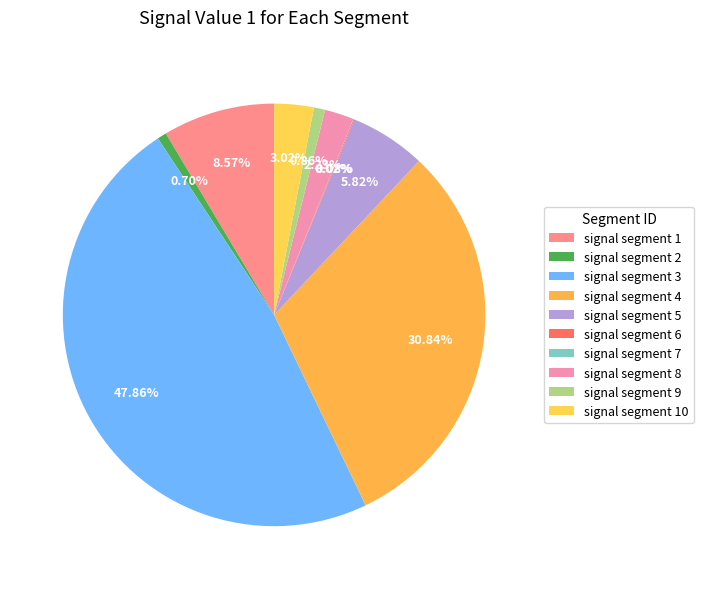

Does signal segment 10 represent more than half of the total?

No